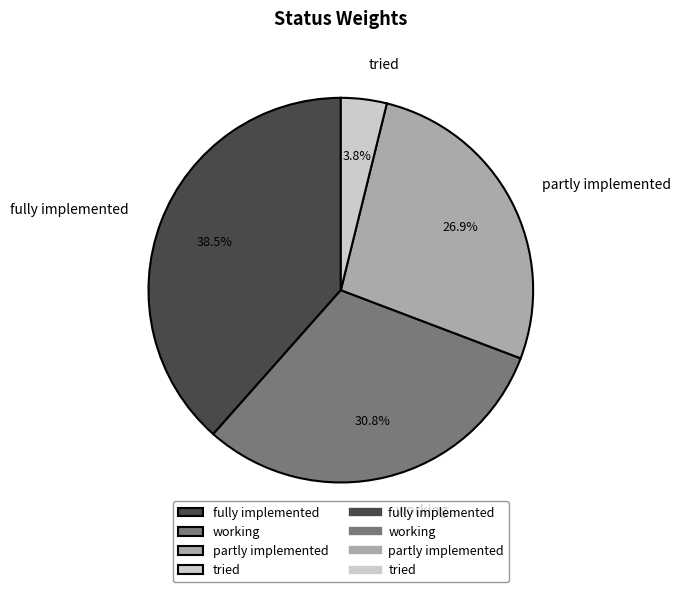

Is partly implemented the majority of the pie?

No